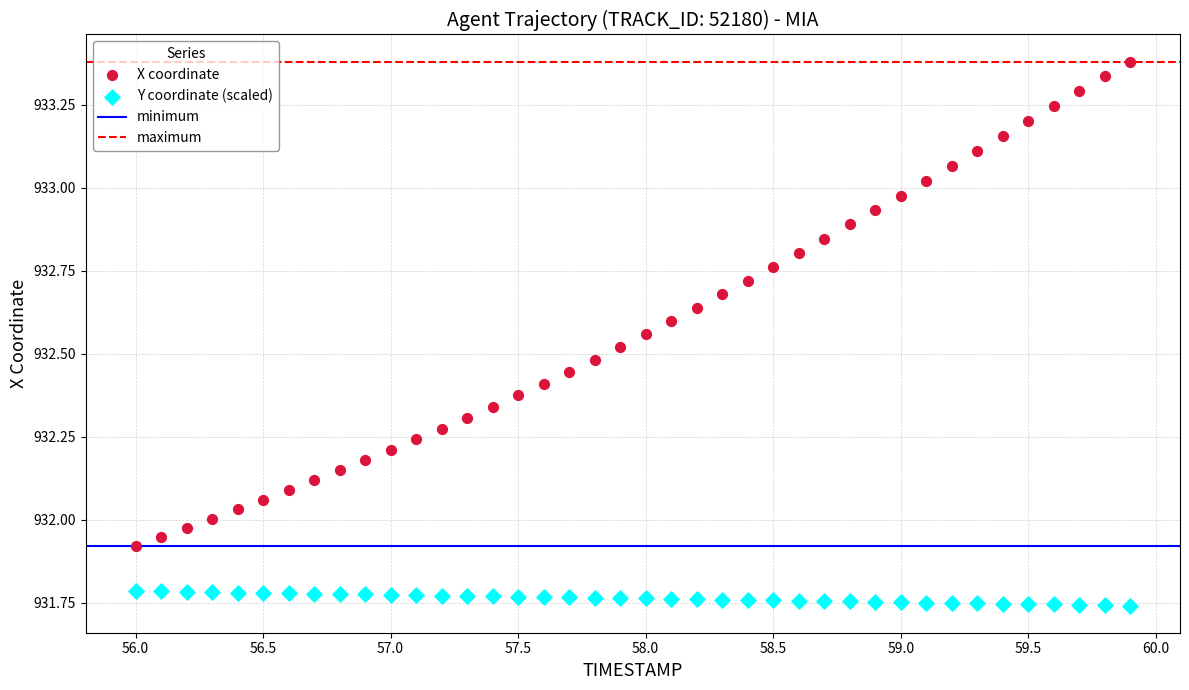

Which series contains the lowest Y value?

Y coordinate (scaled)